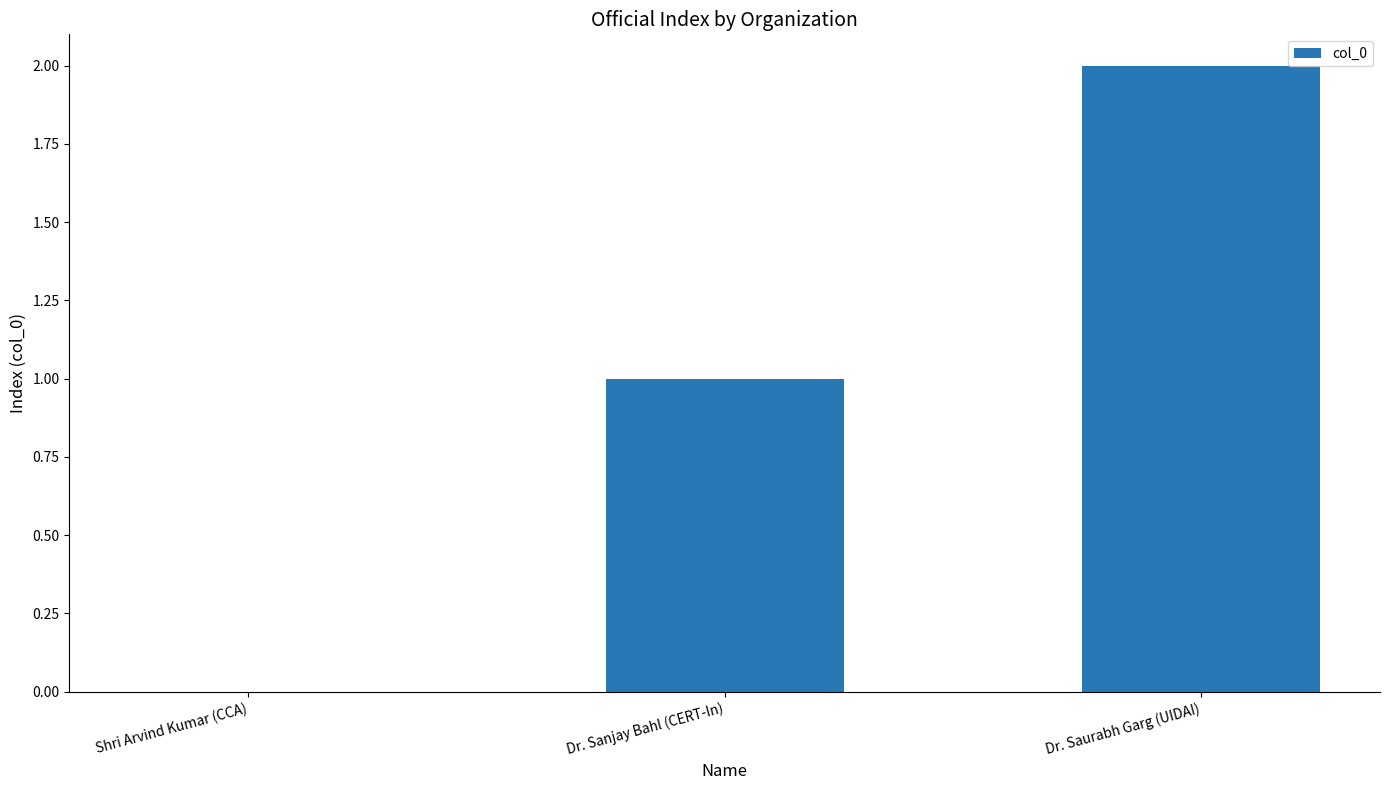

What is the sum of all values?

3